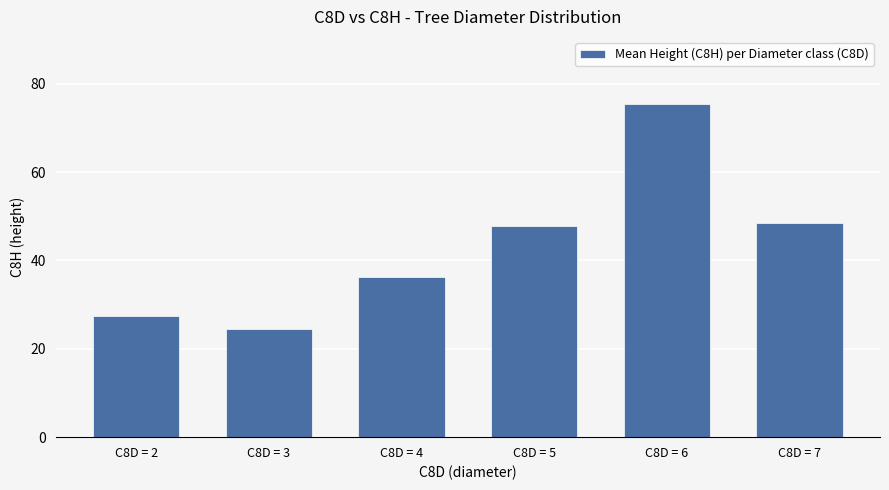

What is the difference between the second highest and minimum values?

24.0